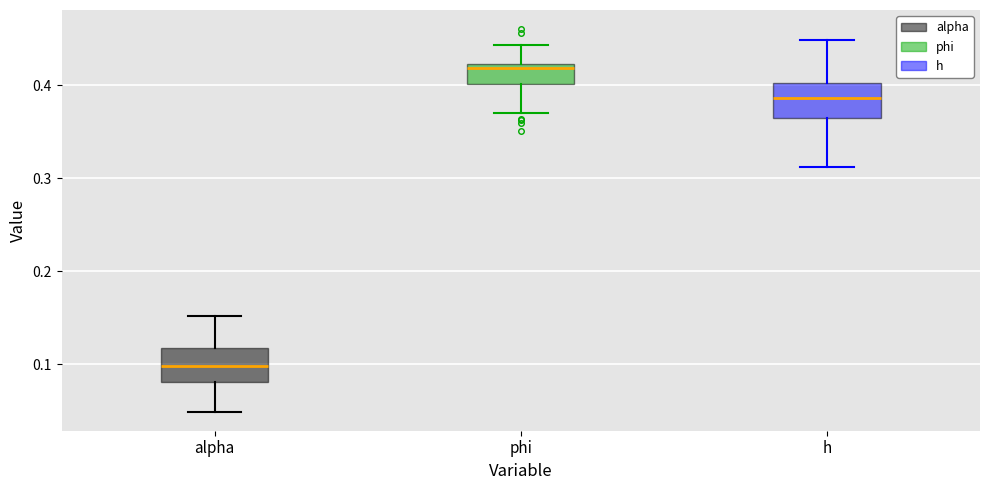

Reading left to right, transcribe this box plot: for each box, give where its median line is, the range the box spans, and where its two whiskers end, as read against the y-axis. The values are not printed on the chart, so give them approximately, as read against the axis.

alpha: median 0.10, box 0.08 to 0.12, whiskers 0.05 to 0.15
phi: median 0.42 (just below the box's upper edge), box 0.40 to 0.42, whiskers 0.37 to 0.44
h: median 0.39, box 0.37 to 0.40, whiskers 0.31 to 0.45